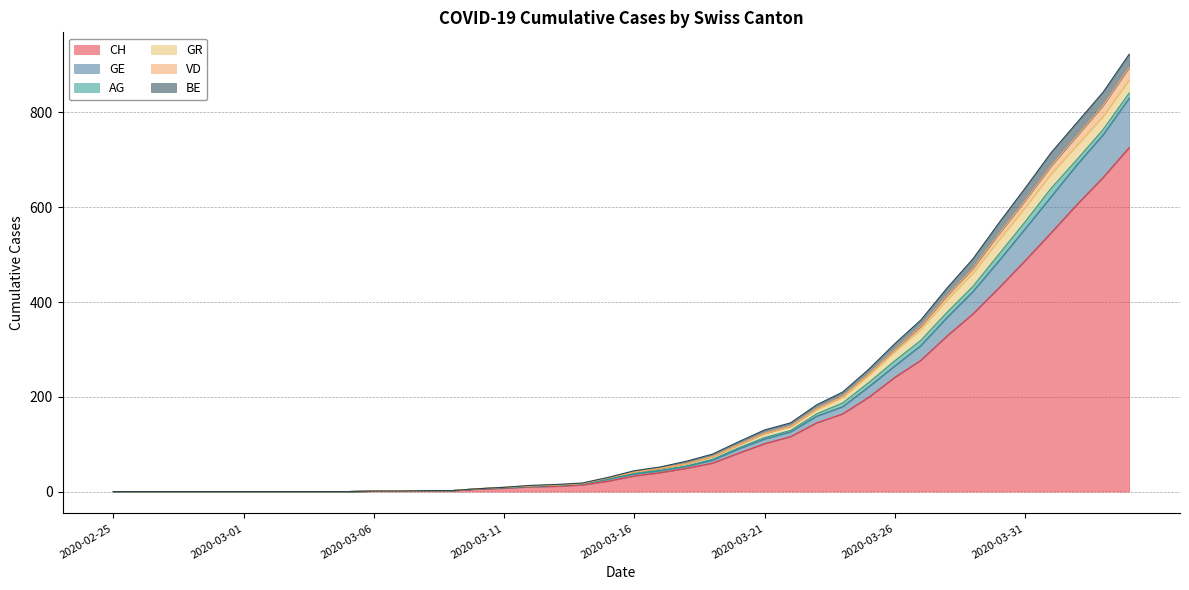

True or false: BE and GE cross at least once.

False